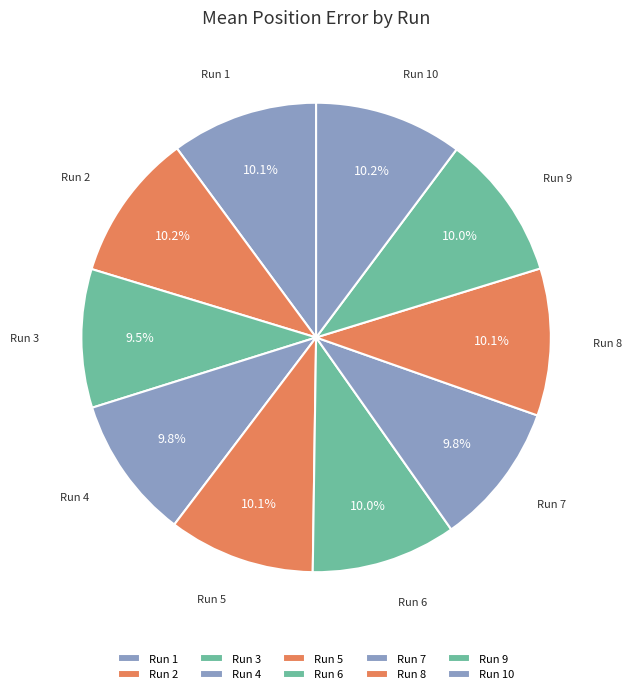

Approximately how many times larger is the value at Run 4 compared to Run 7?

1.0